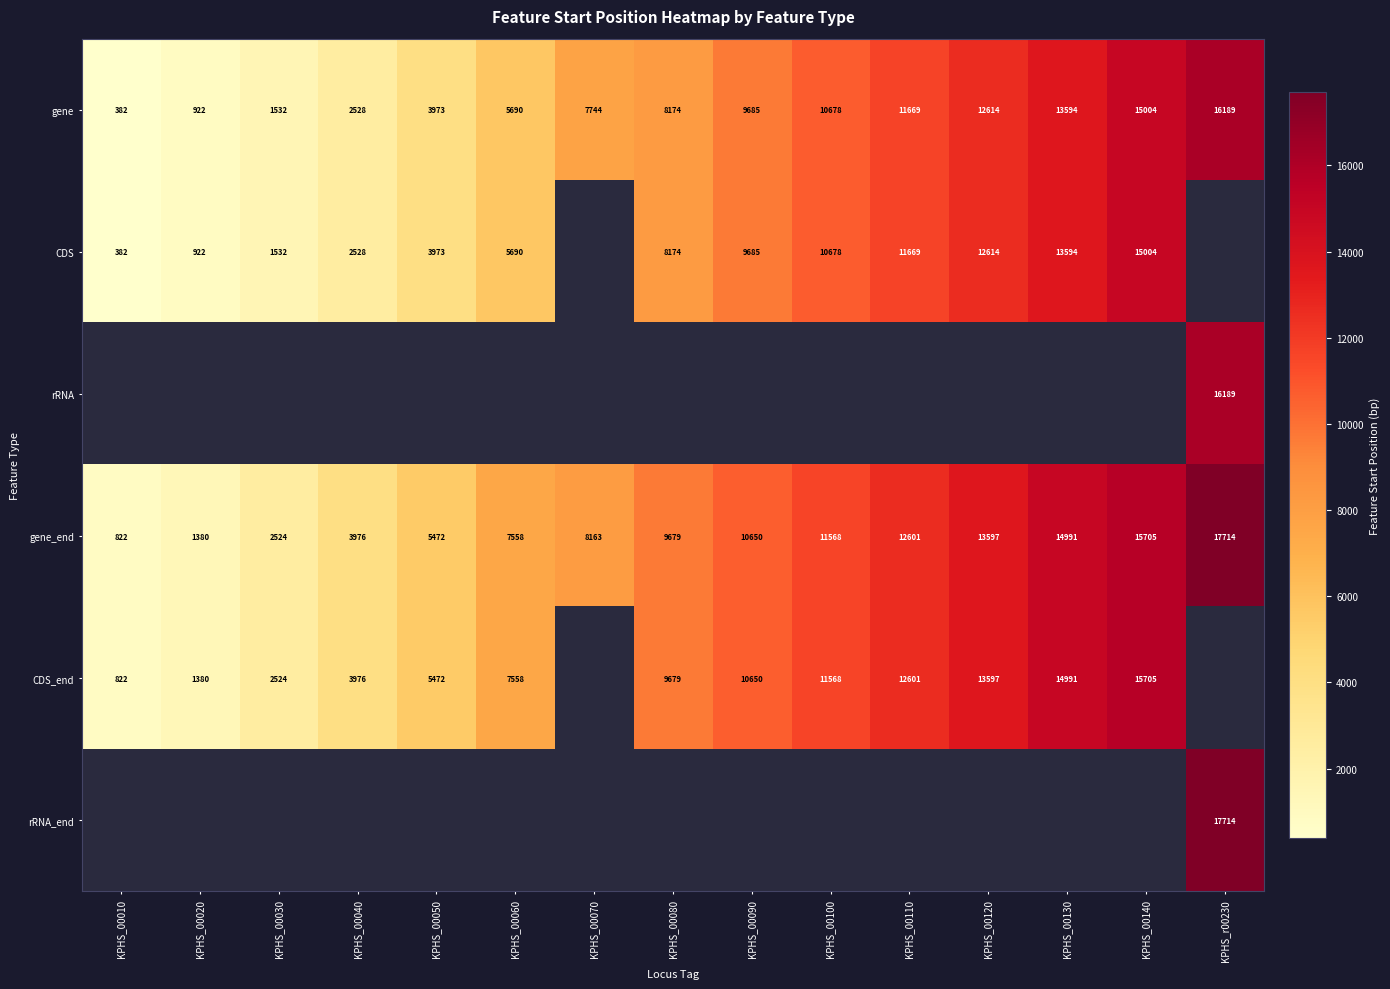

List the labels in order of gene_end value, largest first.

KPHS_r00230, KPHS_00140, KPHS_00130, KPHS_00120, KPHS_00110, KPHS_00100, KPHS_00090, KPHS_00080, KPHS_00070, KPHS_00060, KPHS_00050, KPHS_00040, KPHS_00030, KPHS_00020, KPHS_00010